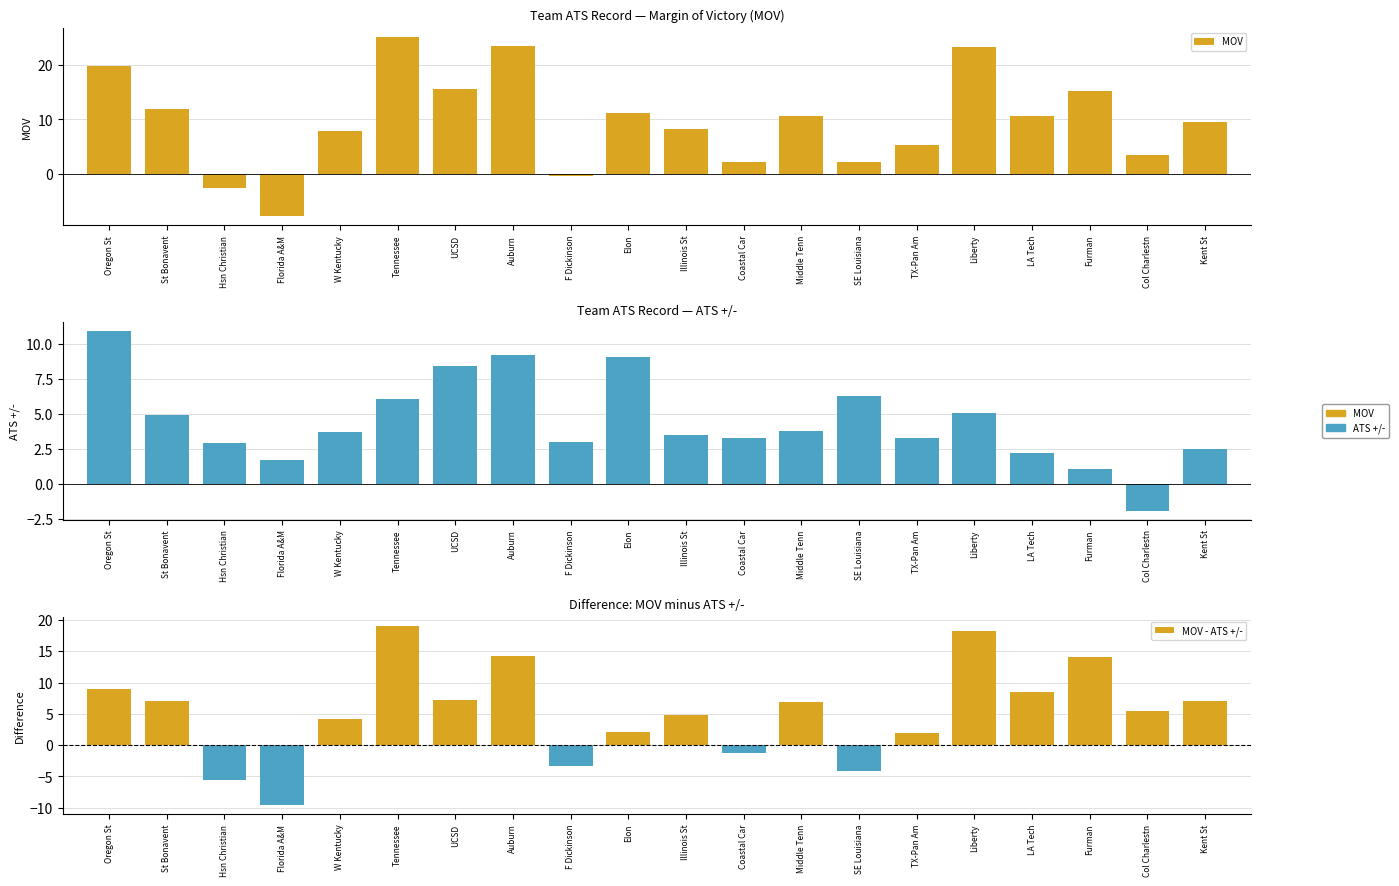

Reading left to right, what are all the values shown in this chart?

MOV: 19.8	11.9	-2.7	-7.9	7.8	25.2	15.6	23.5	-0.4	11.2	8.3	2.1	10.7	2.1	5.2	23.3	10.7	15.2	3.5	9.5
ATS +/-: 10.9	4.9	2.9	1.7	3.7	6.1	8.4	9.2	3.0	9.1	3.5	3.3	3.8	6.3	3.3	5.1	2.2	1.1	-1.9	2.5
MOV - ATS +/-: 8.9	7.0	-5.6	-9.6	4.1	19.1	7.2	14.3	-3.4	2.1	4.8	-1.2	6.9	-4.2	1.9	18.2	8.5	14.1	5.4	7.0